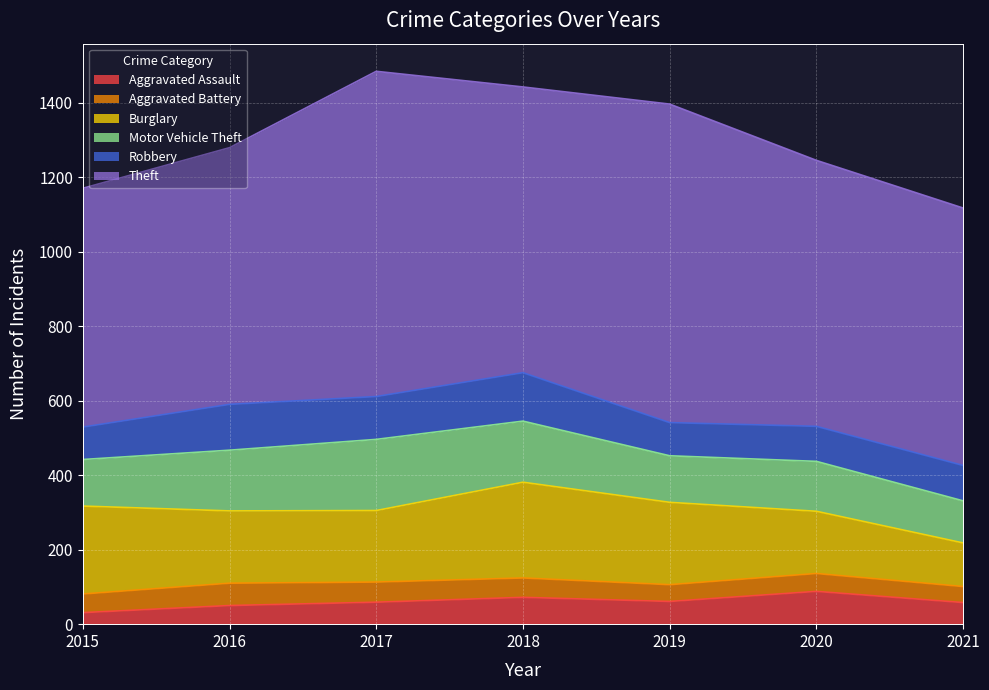

True or false: Aggravated Assault and Theft cross at least once.

False